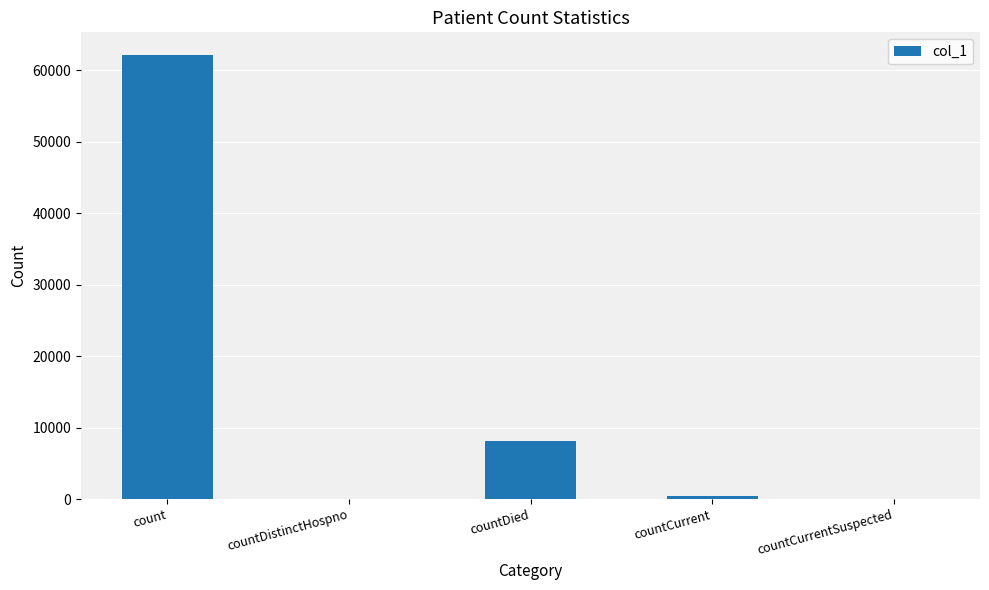

At which label is the value closest to 31113?

countDied